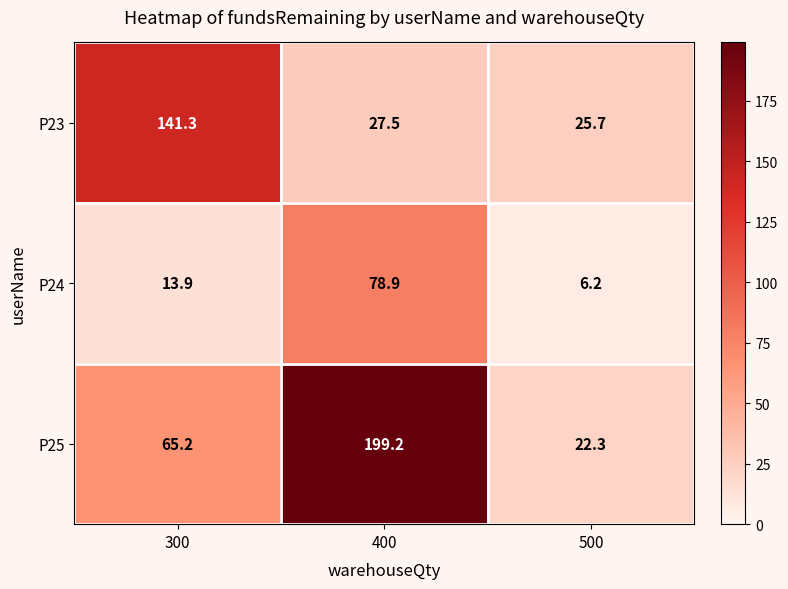

What is the smallest value displayed?

6.2